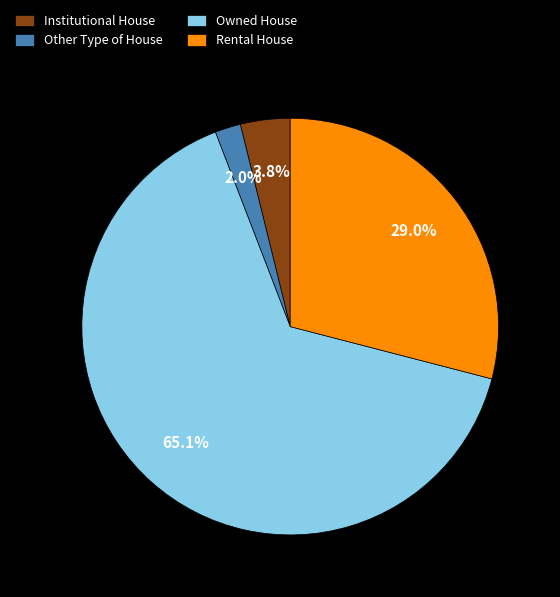

Is there a majority slice in this chart?

Yes